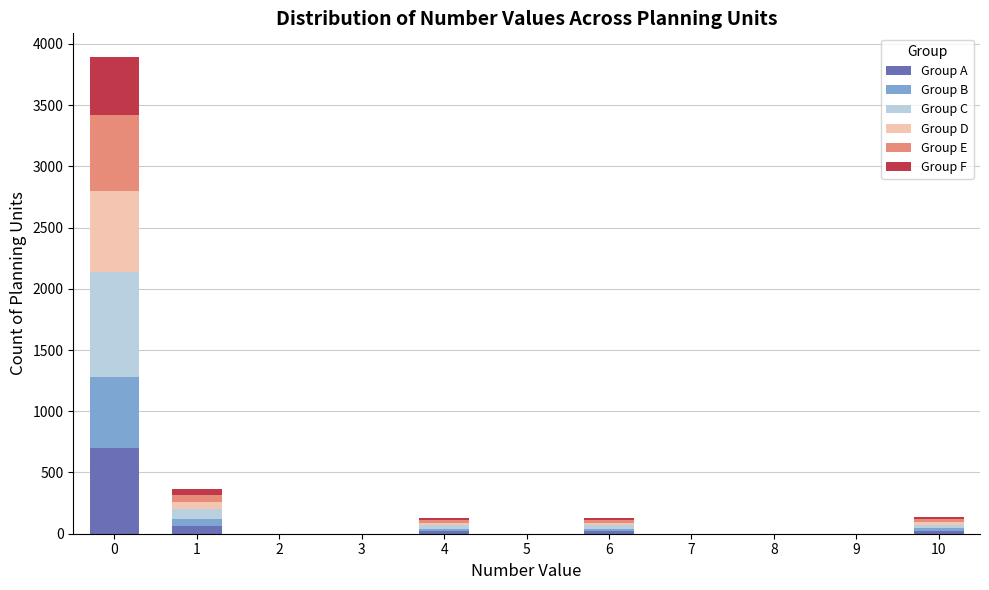

What is the highest value of the Group A series?

700